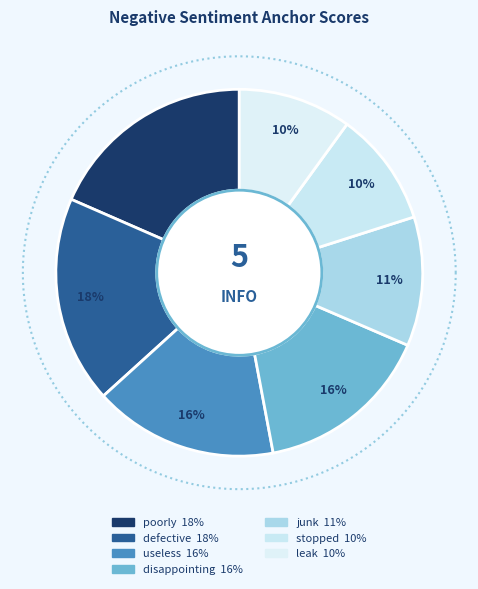

How many segments does this pie chart have?

7